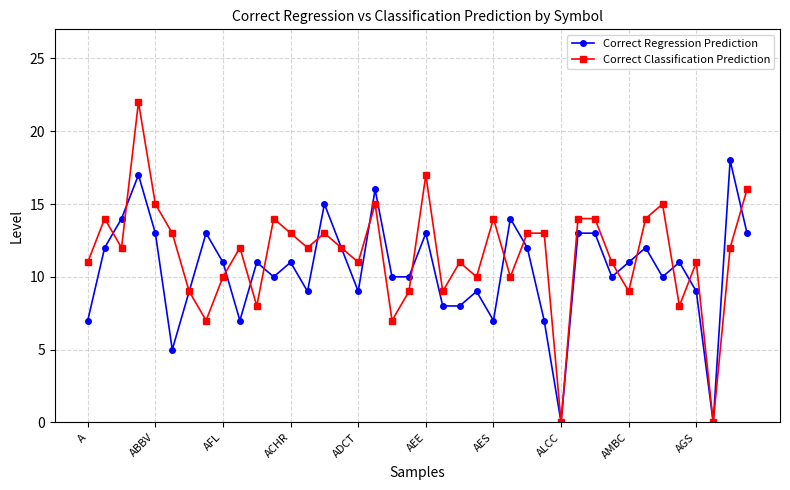

Rank the series by their maximum value, from highest to lowest.

Correct Classification Prediction, Correct Regression Prediction